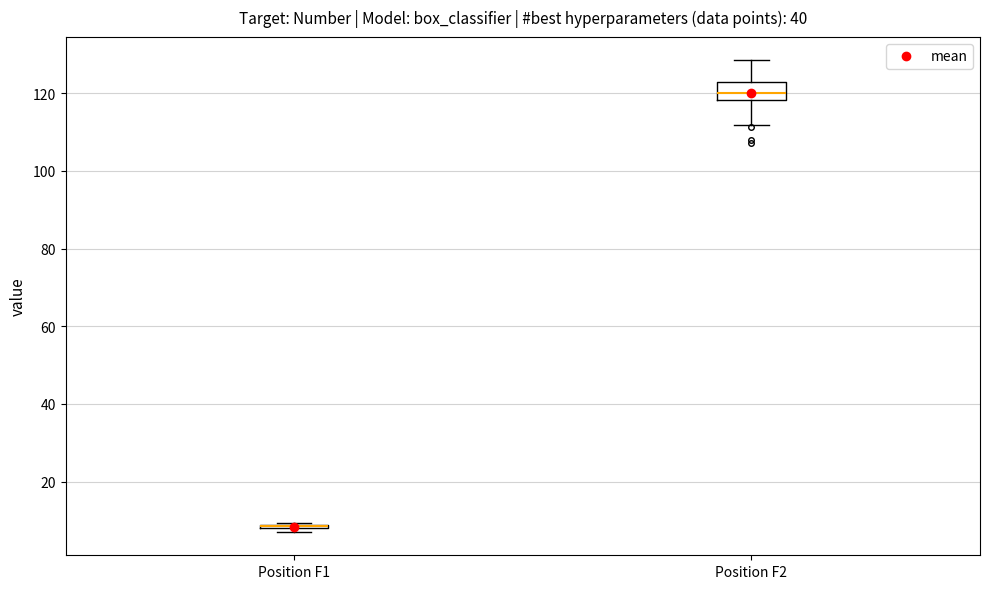

Comparing the boxes themselves (not the whiskers), which one is the tallest?

Position F2